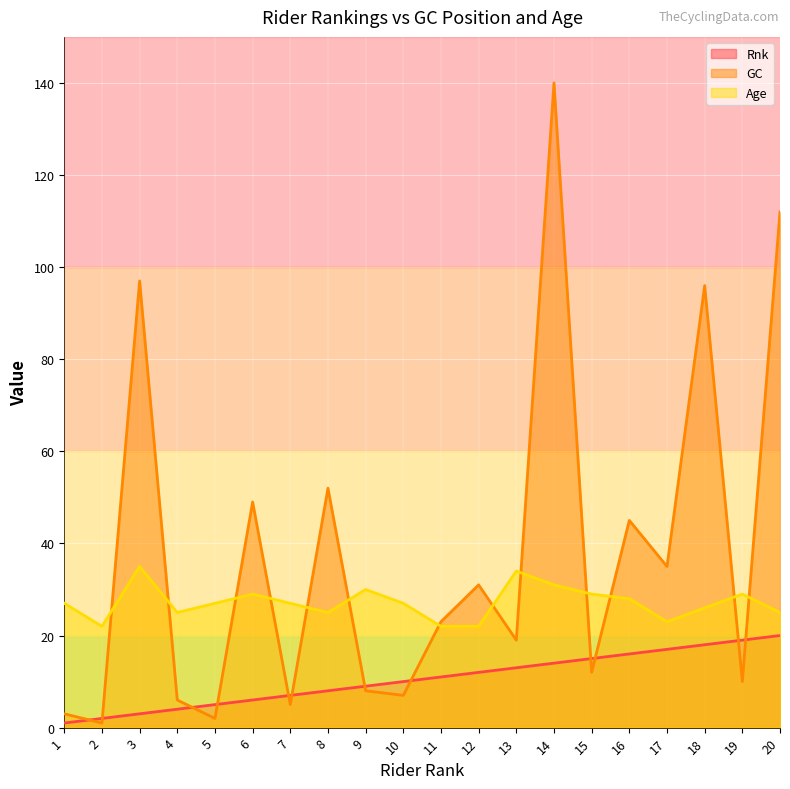

Reading right to left, transcribe all the data shown in this chart.

Rnk: 20=20	19=19	18=18	17=17	16=16	15=15	14=14	13=13	12=12	11=11	10=10	9=9	8=8	7=7	6=6	5=5	4=4	3=3	2=2	1=1
GC: 20=112	19=10	18=96	17=35	16=45	15=12	14=140	13=19	12=31	11=23	10=7	9=8	8=52	7=5	6=49	5=2	4=6	3=97	2=1	1=3
Age: 20=25	19=29	18=26	17=23	16=28	15=29	14=31	13=34	12=22	11=22	10=27	9=30	8=25	7=27	6=29	5=27	4=25	3=35	2=22	1=27